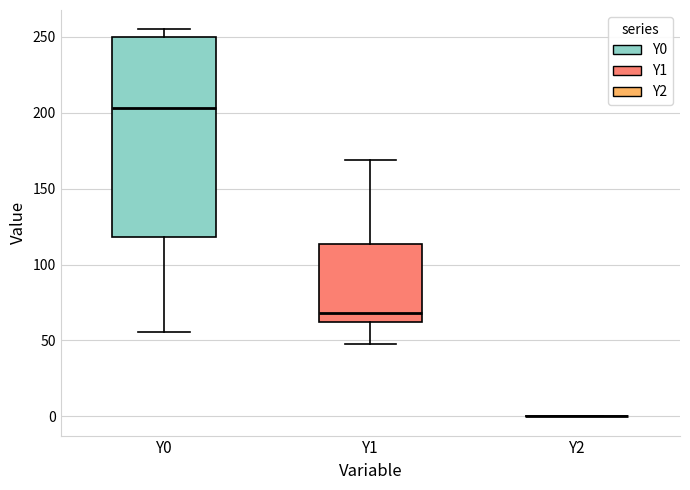

Comparing the boxes themselves (not the whiskers), which one is the tallest?

Y0